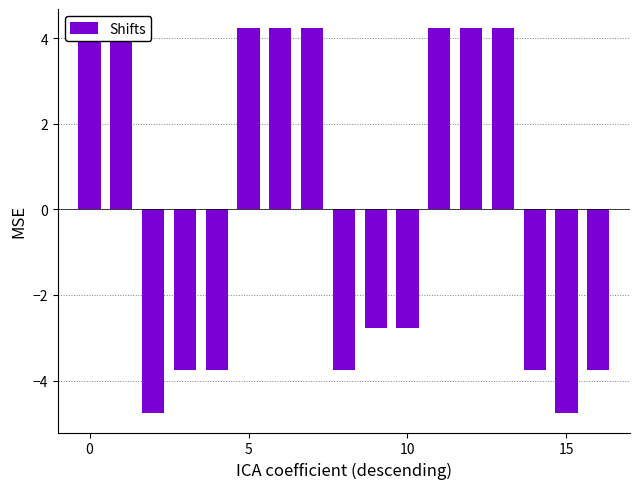

The chart shows a value of 4.2 at 6. True or false?

True